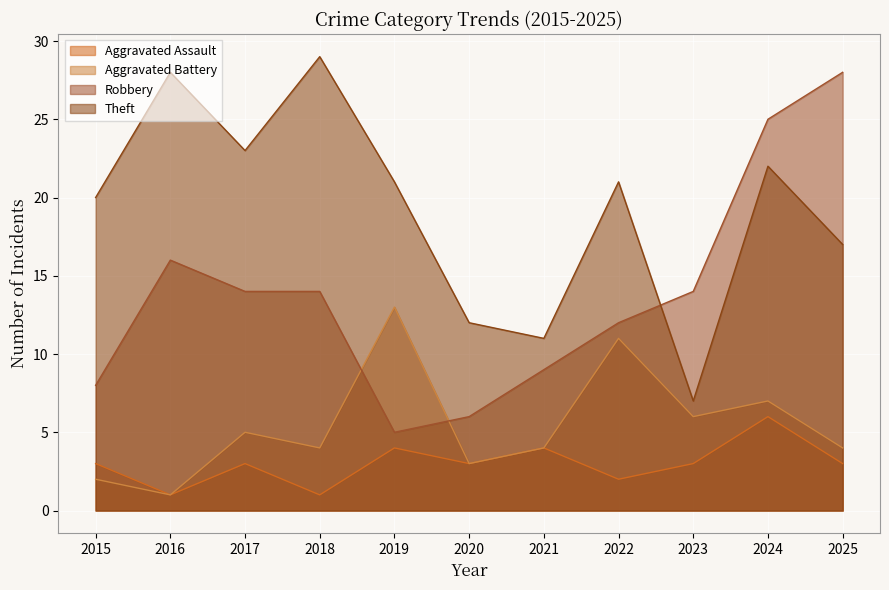

How many data points in Theft are less than 21?

5